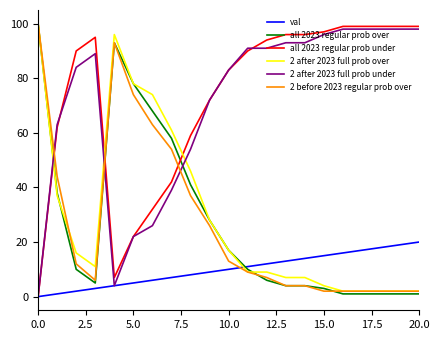

How many intersections are there between all 2023 regular prob over and val?

1